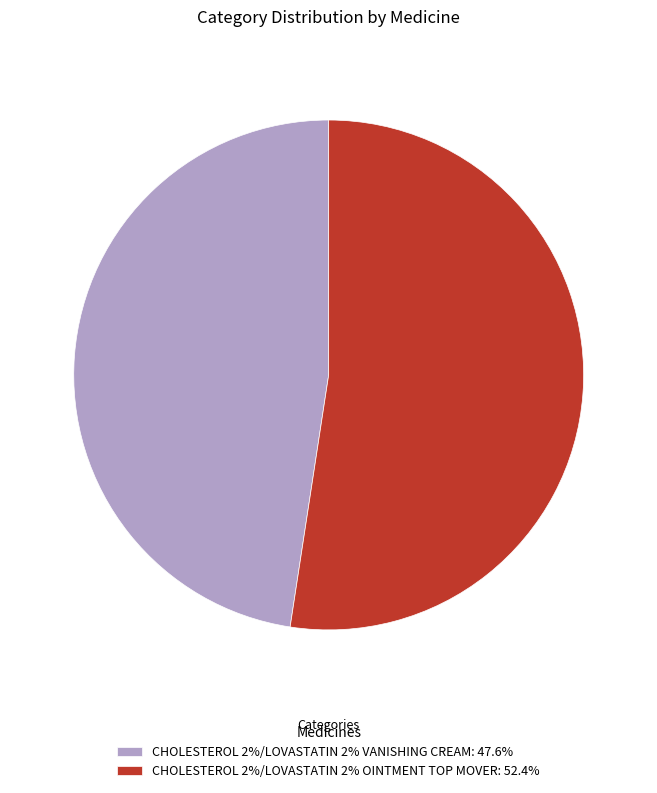

How many slices are in this pie chart?

2